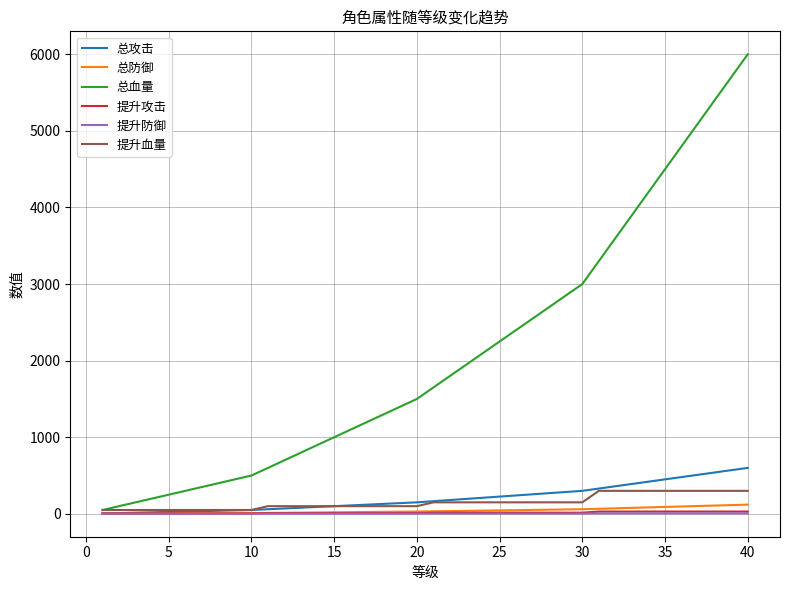

What is the sum of all 提升防御 values?

120